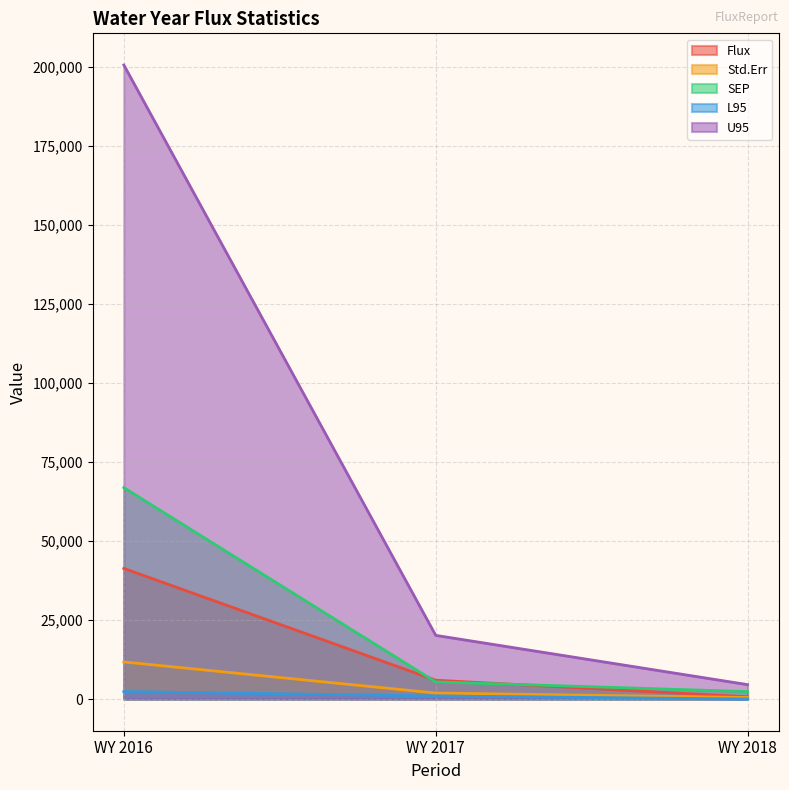

Rank the series by their maximum value, from lowest to highest.

L95, Std.Err, Flux, SEP, U95